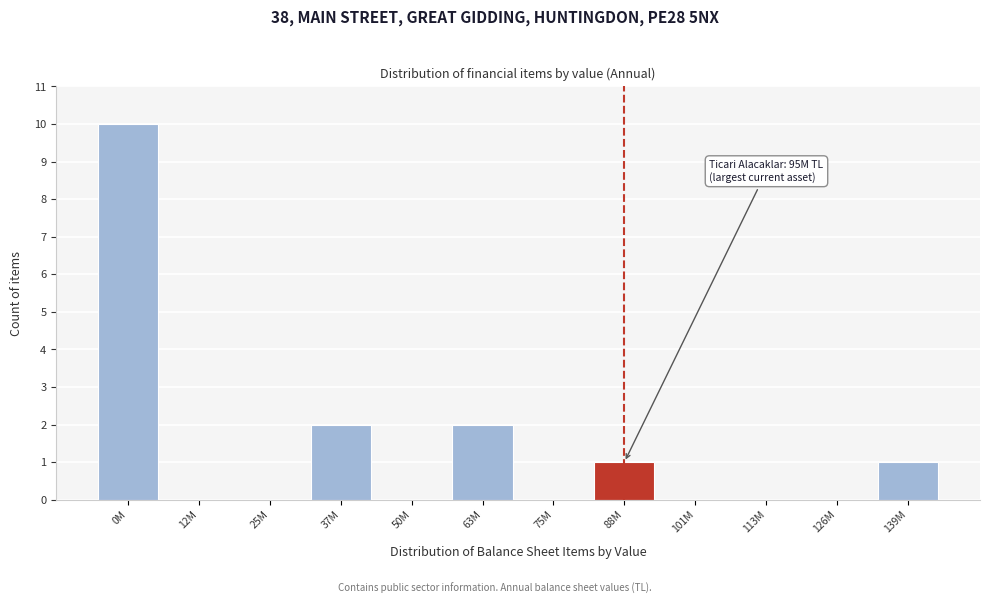

Reading right to left, extract all data points from this chart.

139M=1	126M=0	113M=0	101M=0	88M=1	75M=0	63M=2	50M=0	37M=2	25M=0	12M=0	0M=10